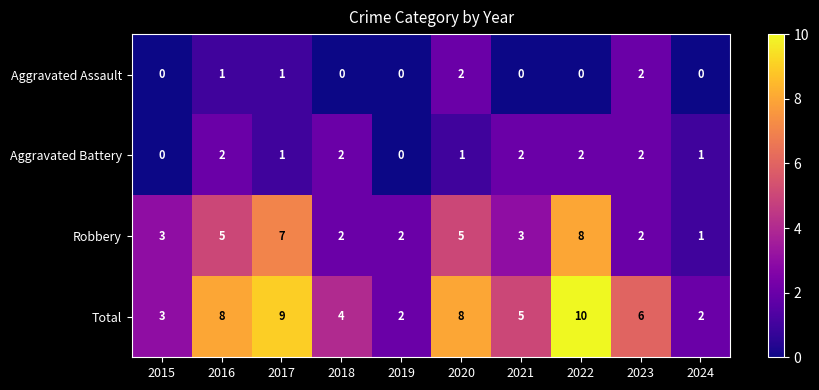

Which series has the widest spread of values?

Total